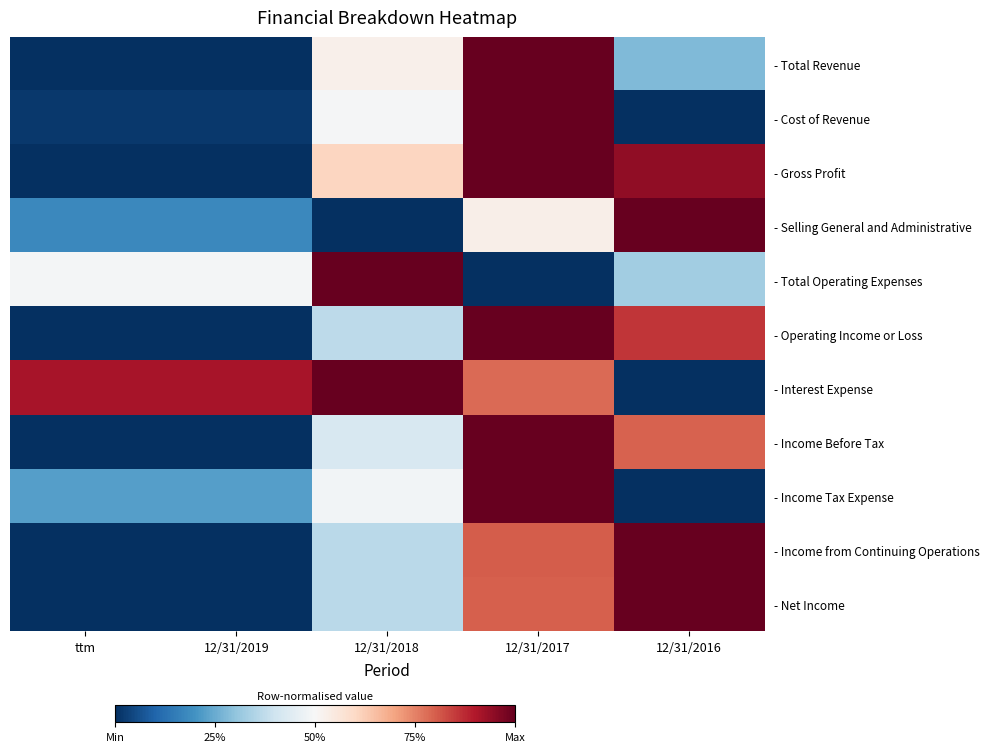

Reading left to right, transcribe all the data shown in this chart.

- Total Revenue: ttm=0.0	12/31/2019=0.0	12/31/2018=0.5	12/31/2017=1.0	12/31/2016=0.3
- Cost of Revenue: ttm=0.0	12/31/2019=0.0	12/31/2018=0.5	12/31/2017=1.0	12/31/2016=0.0
- Gross Profit: ttm=0.0	12/31/2019=0.0	12/31/2018=0.6	12/31/2017=1.0	12/31/2016=0.9
- Selling General and Administrative: ttm=0.2	12/31/2019=0.2	12/31/2018=0.0	12/31/2017=0.5	12/31/2016=1.0
- Total Operating Expenses: ttm=0.5	12/31/2019=0.5	12/31/2018=1.0	12/31/2017=0.0	12/31/2016=0.3
- Operating Income or Loss: ttm=0.0	12/31/2019=0.0	12/31/2018=0.4	12/31/2017=1.0	12/31/2016=0.9
- Interest Expense: ttm=0.9	12/31/2019=0.9	12/31/2018=1.0	12/31/2017=0.8	12/31/2016=0.0
- Income Before Tax: ttm=0.0	12/31/2019=0.0	12/31/2018=0.4	12/31/2017=1.0	12/31/2016=0.8
- Income Tax Expense: ttm=0.2	12/31/2019=0.2	12/31/2018=0.5	12/31/2017=1.0	12/31/2016=0.0
- Income from Continuing Operations: ttm=0.0	12/31/2019=0.0	12/31/2018=0.4	12/31/2017=0.8	12/31/2016=1.0
- Net Income: ttm=0.0	12/31/2019=0.0	12/31/2018=0.4	12/31/2017=0.8	12/31/2016=1.0